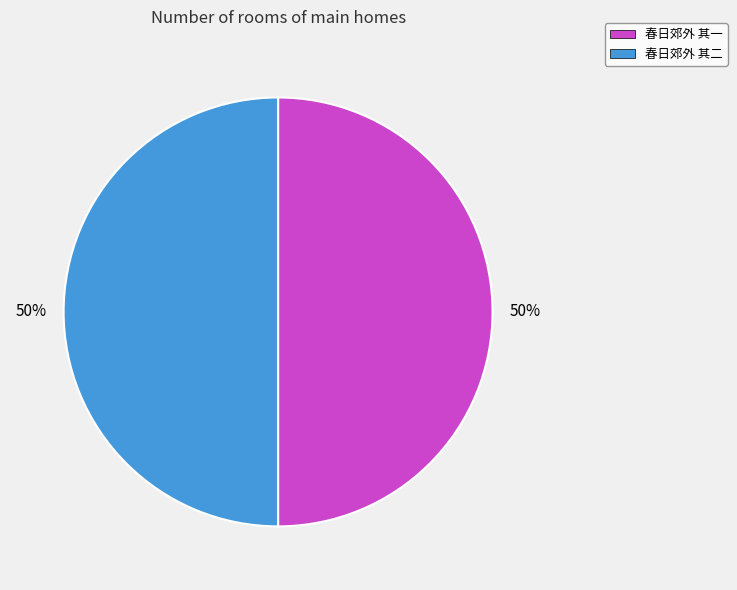

Is the sum of 春日郊外 其一 and 春日郊外 其二 greater than half?

Yes